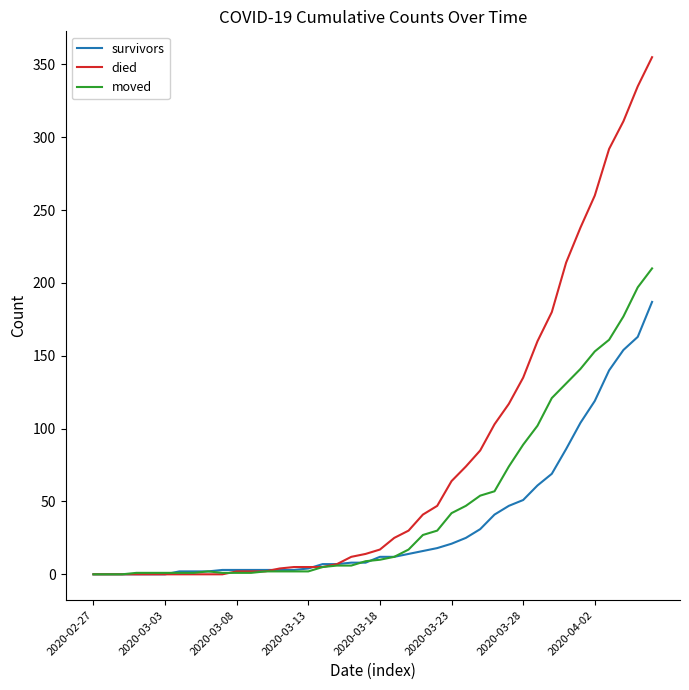

What is the maximum value for survivors?

187